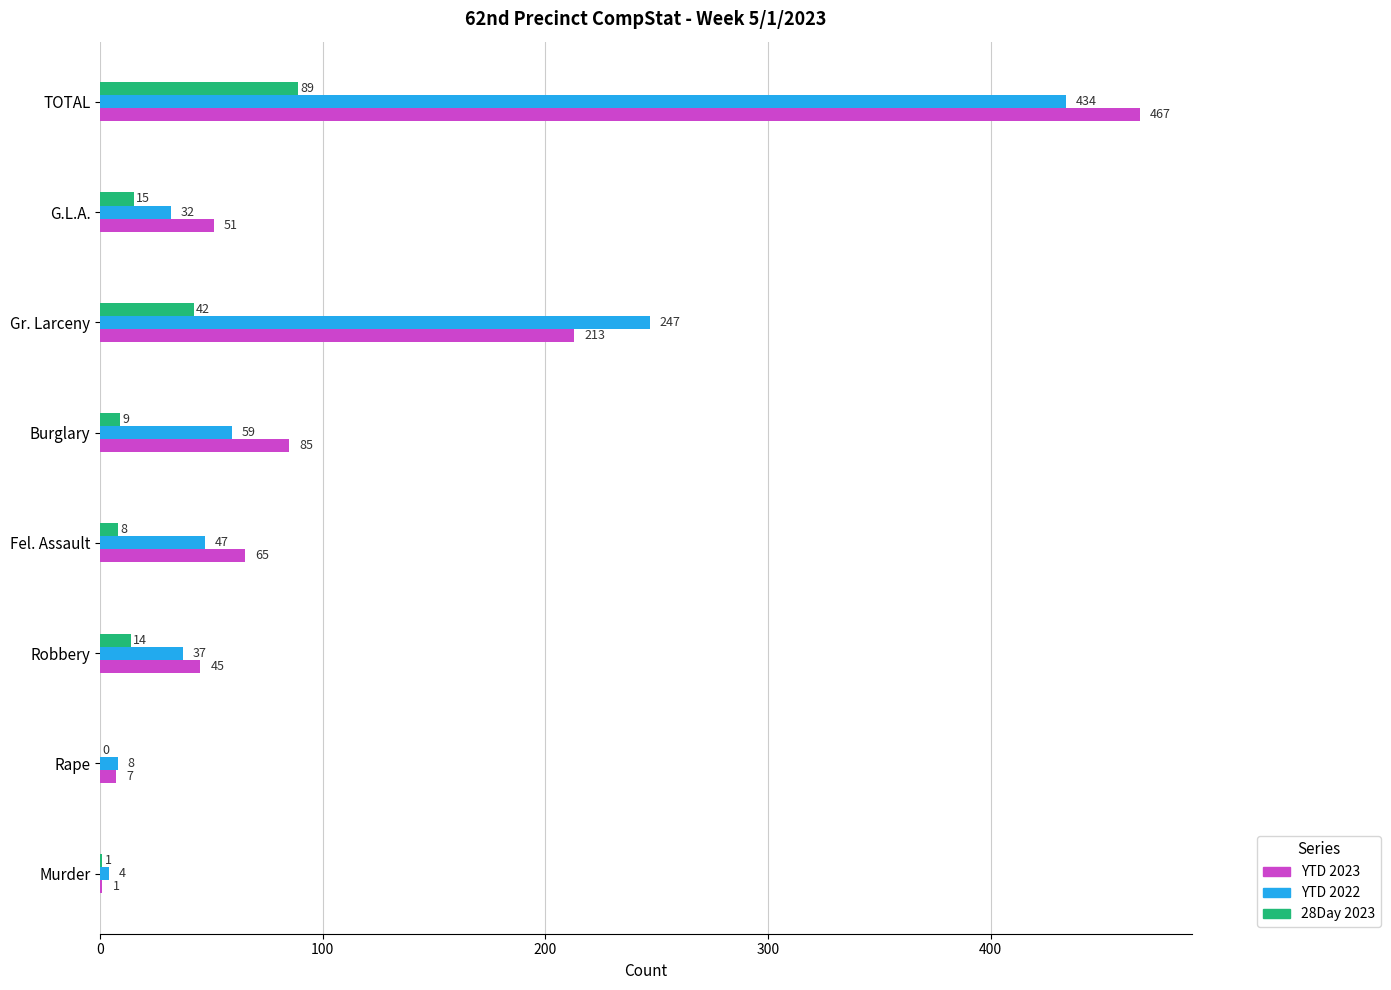

What is the sum of the YTD 2022 values at Fel. Assault and Rape?

55